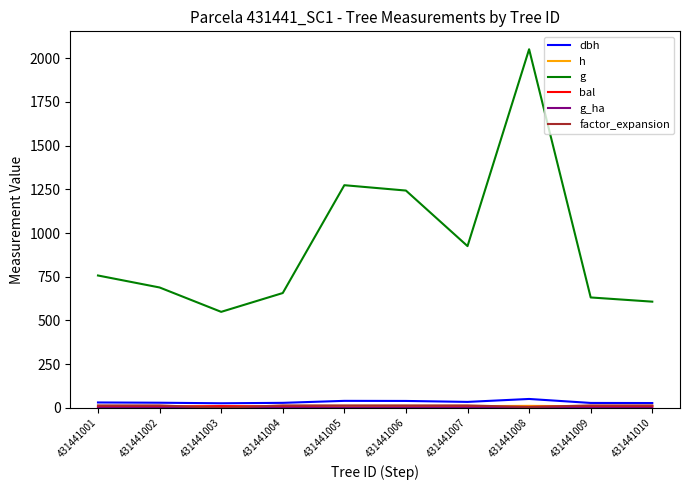

What is the greatest value displayed?

2051.3